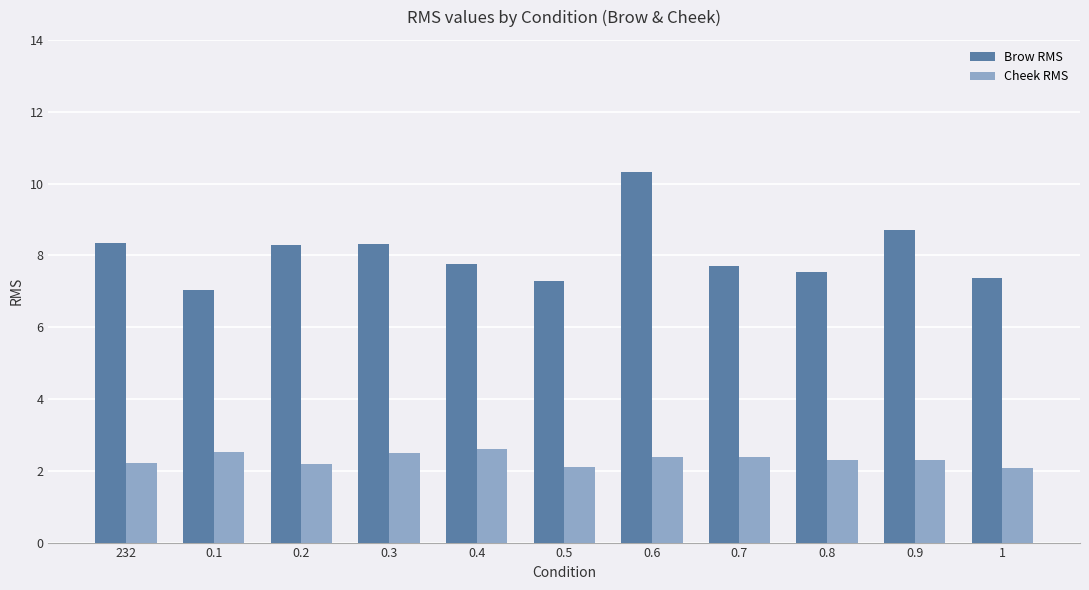

The Cheek RMS series shows 2.3 at 0.8. True or false?

True